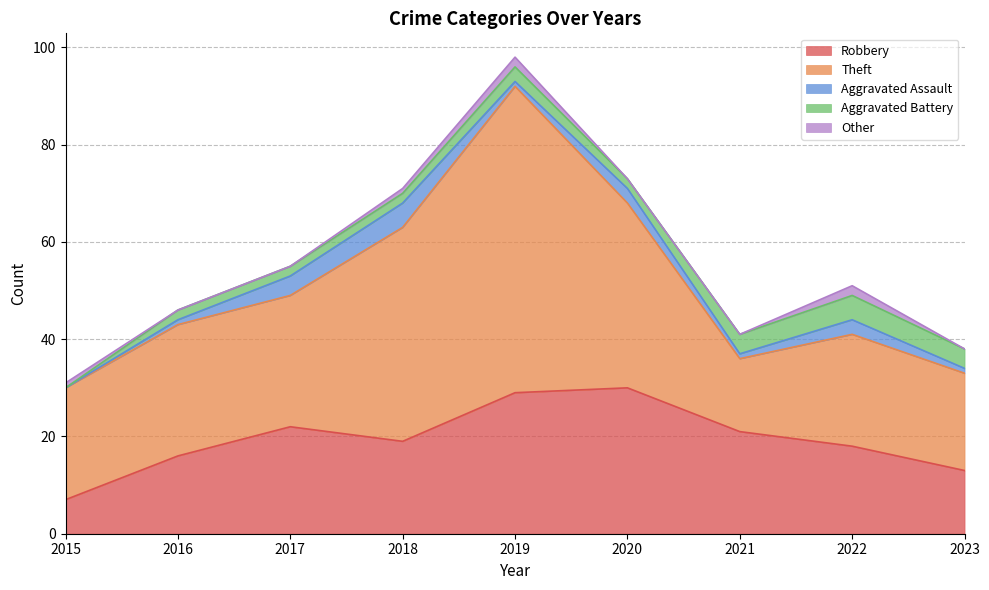

At which category does the chart reach its peak across all series?

2019